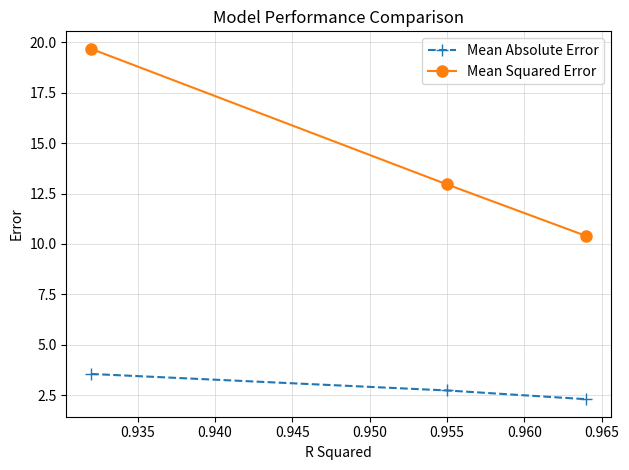

Reading right to left, extract all data points from this chart.

Mean Absolute Error: 2.3	2.7	3.6
Mean Squared Error: 10.4	13.0	19.7